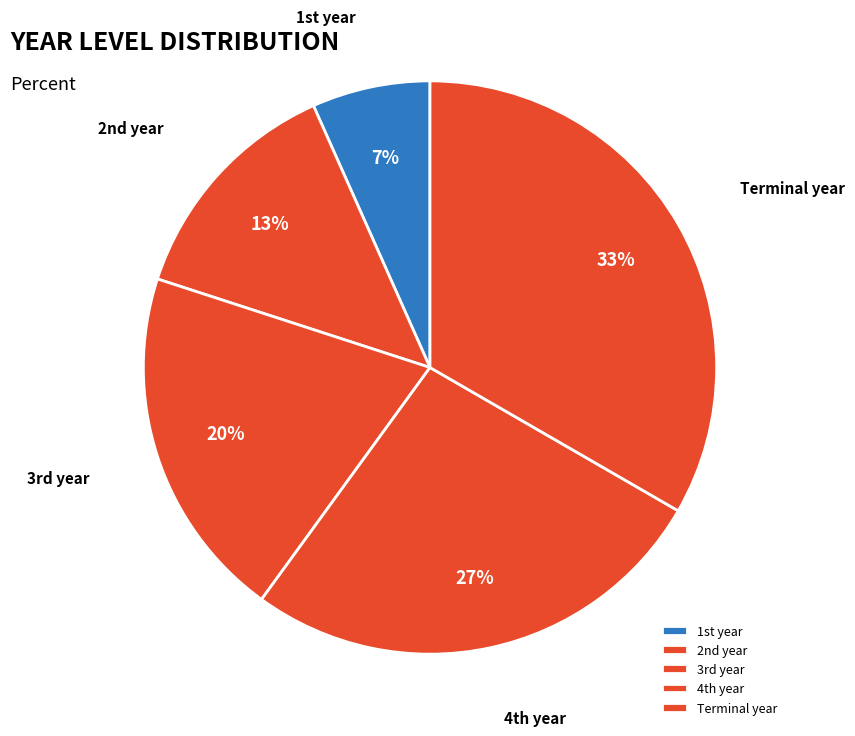

Does any single category account for the majority?

No